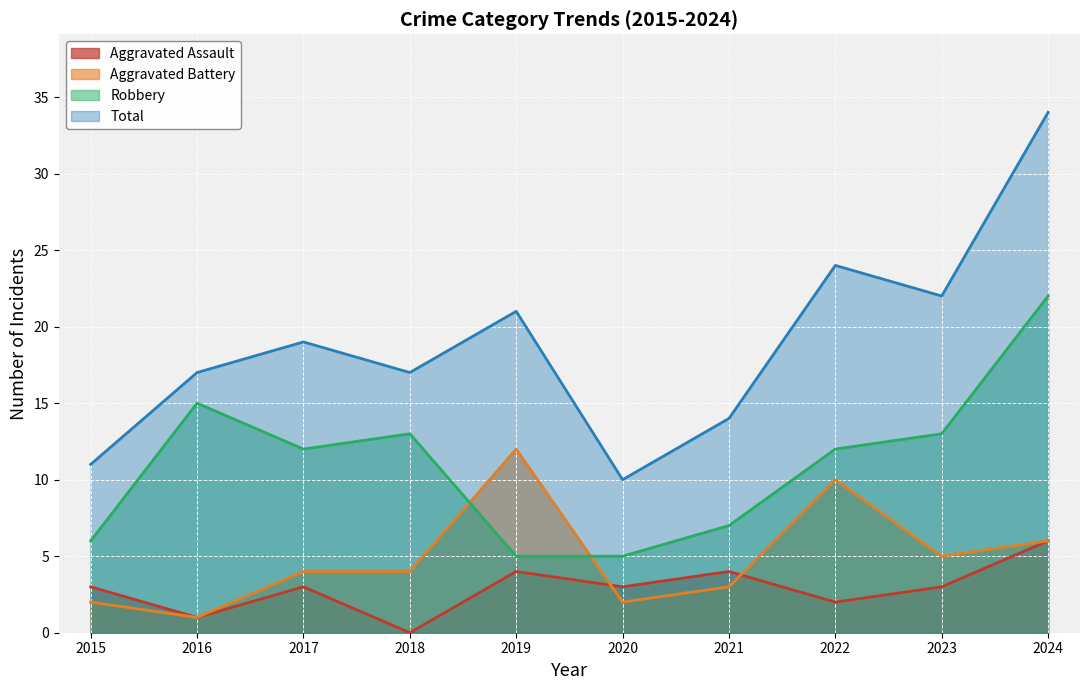

True or false: Aggravated Battery and Total intersect in this chart.

False